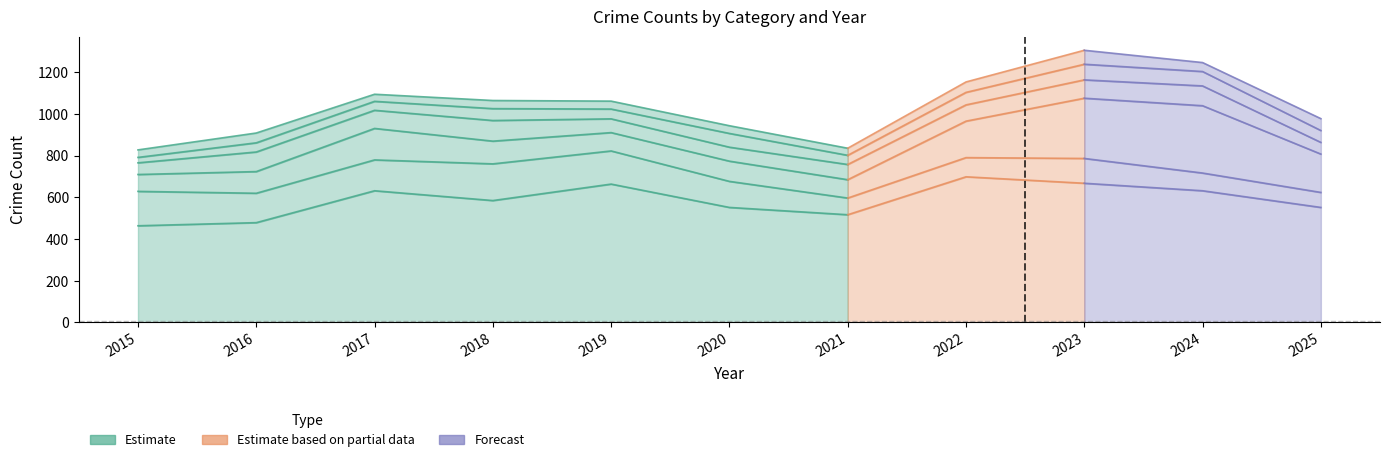

True or false: Aggravated Assault and Burglary intersect in this chart.

False